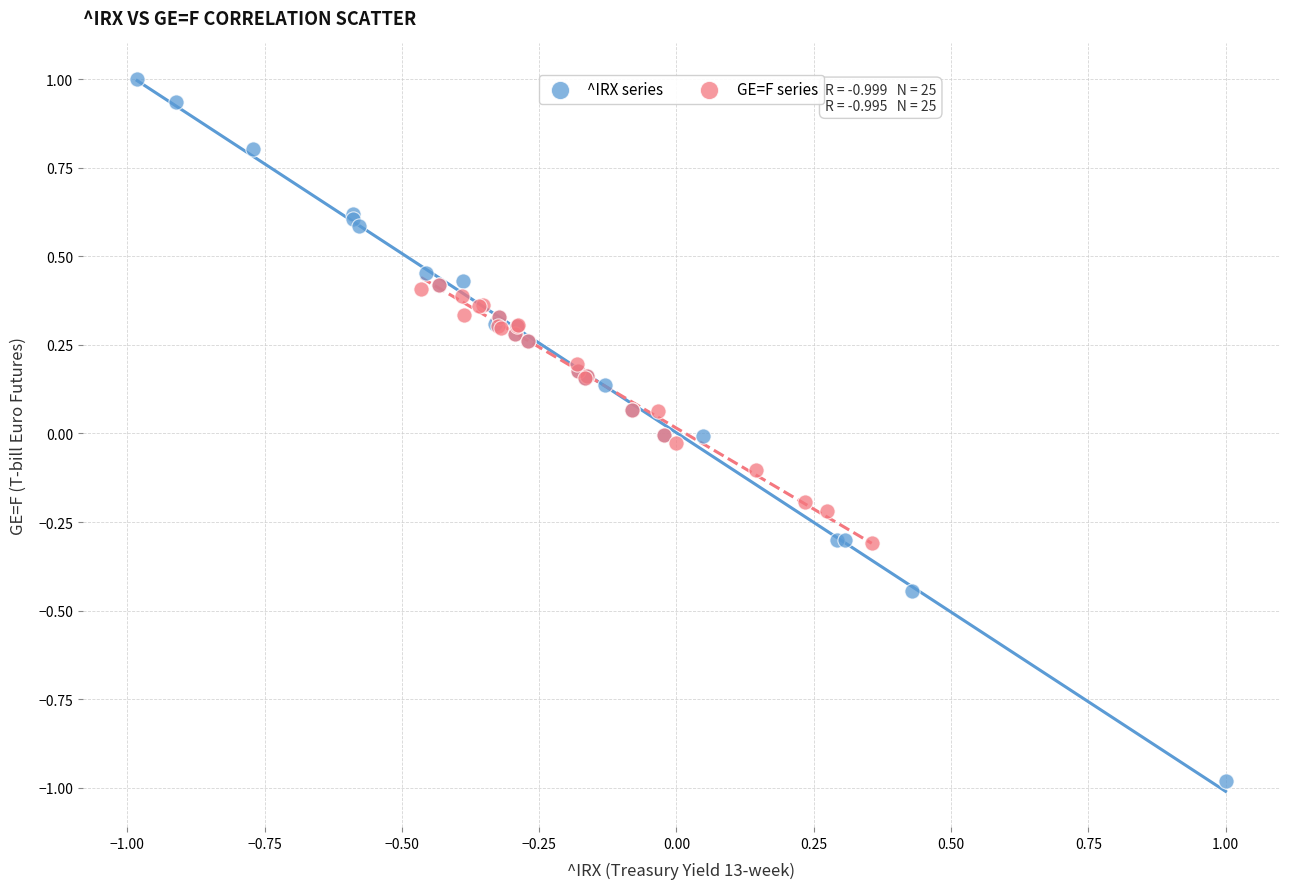

Which series contains the lowest Y value?

^IRX series